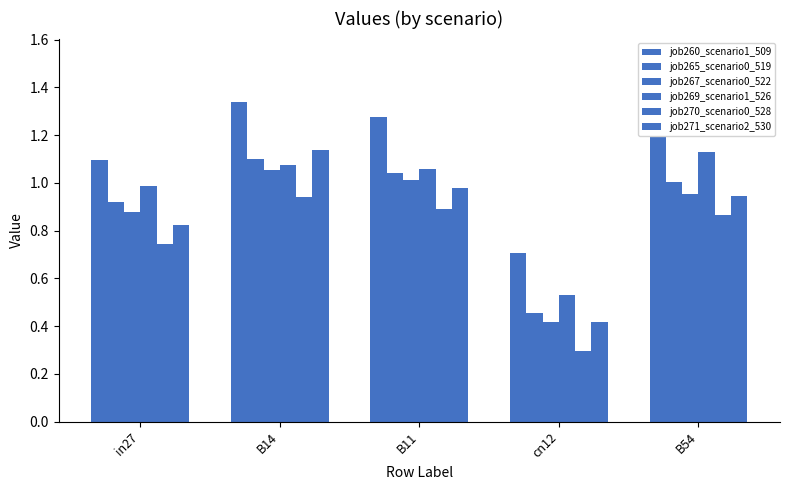

Where is job269_scenario1_526 nearest to the value 0?

cn12